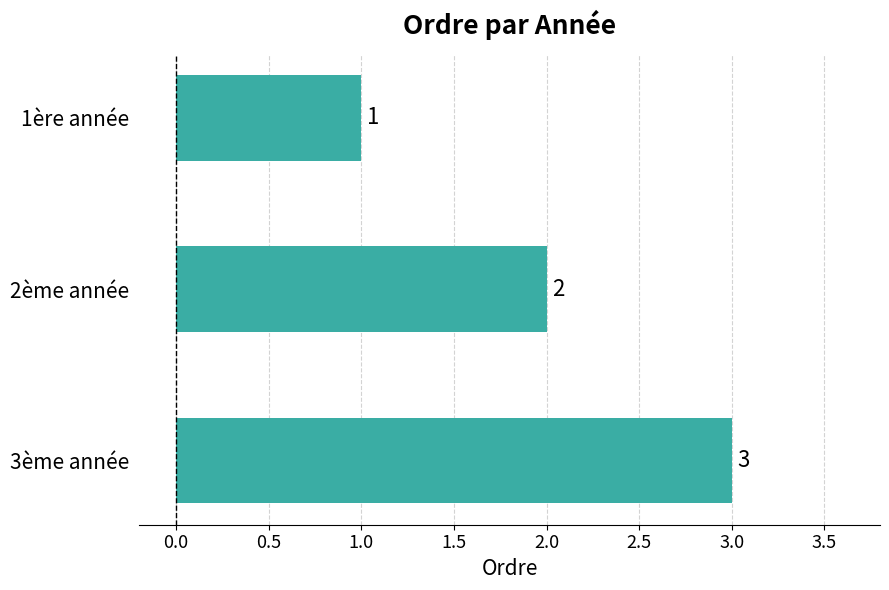

The chart shows a value of 2 at 2ème année. True or false?

True